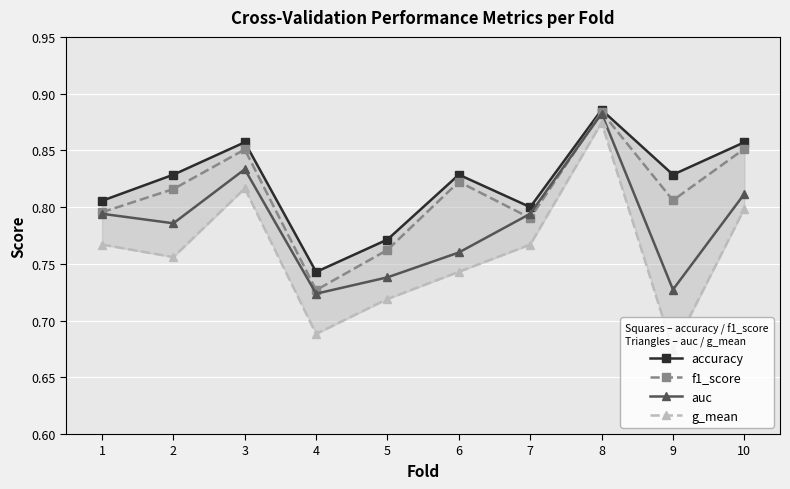

List the series in order of their overall mean, lowest first.

g_mean, auc, f1_score, accuracy